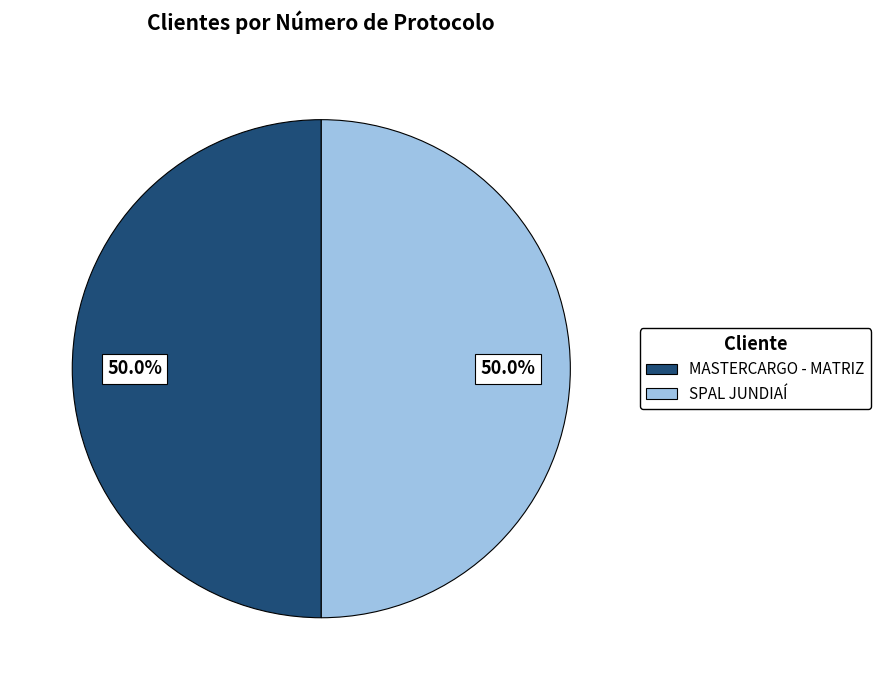

The MASTERCARGO - MATRIZ slice represents 50% of the pie. True or false?

True